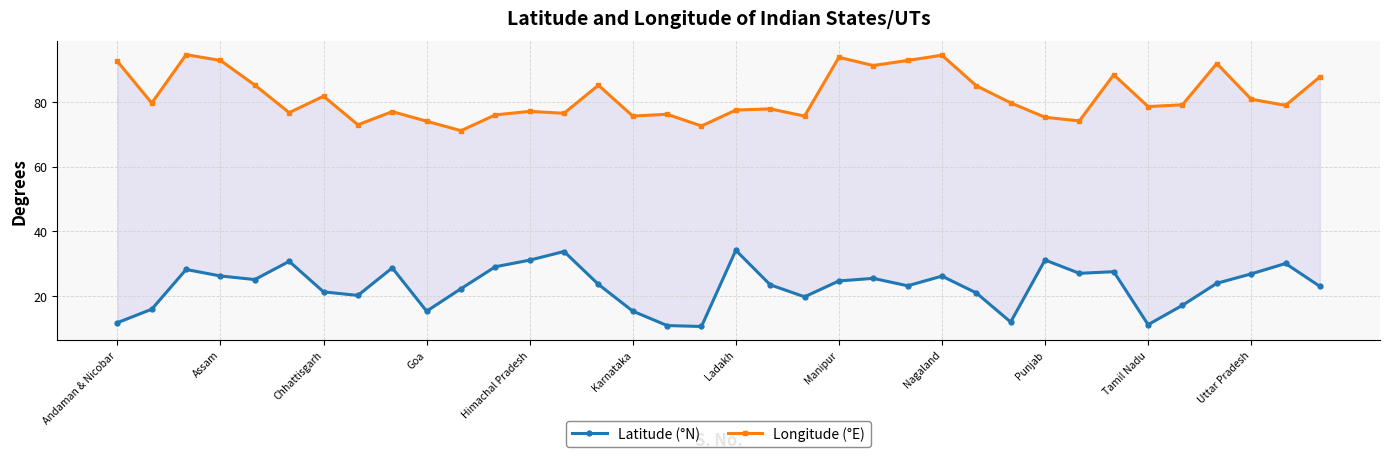

What is the average value of the Longitude (°E) series?

81.8